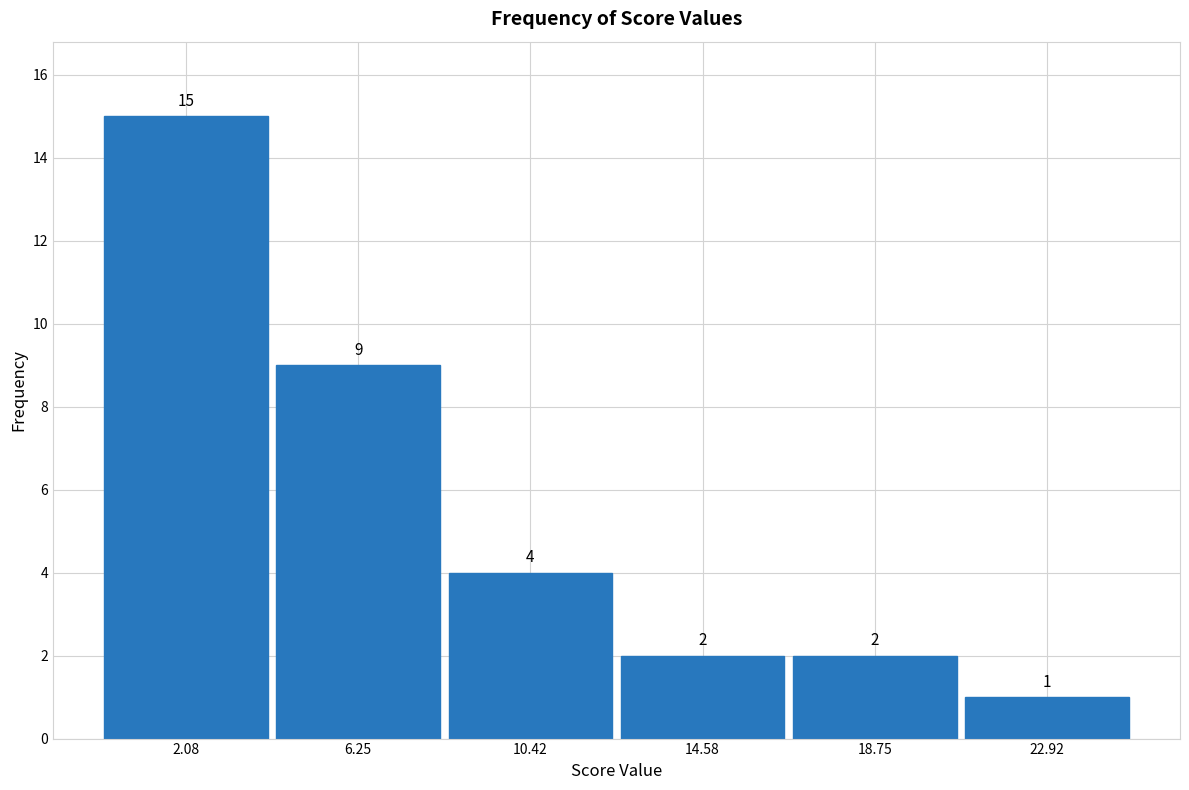

Reading left to right, list every bar in this chart as the range it spans on the x-axis followed by its height. The bar edges are not printed on the chart, so give them approximately, as read against the axis.

0.0 to 4.0: 15
4.0 to 8.5: 9
8.5 to 12.5: 4
12.5 to 16.5: 2
16.5 to 21.0: 2
21.0 to 25.0: 1